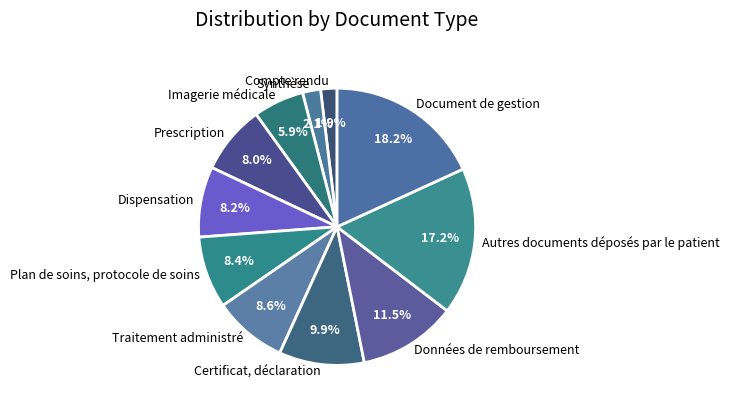

To the nearest percent, what percentage of the pie is Document de gestion?

18%